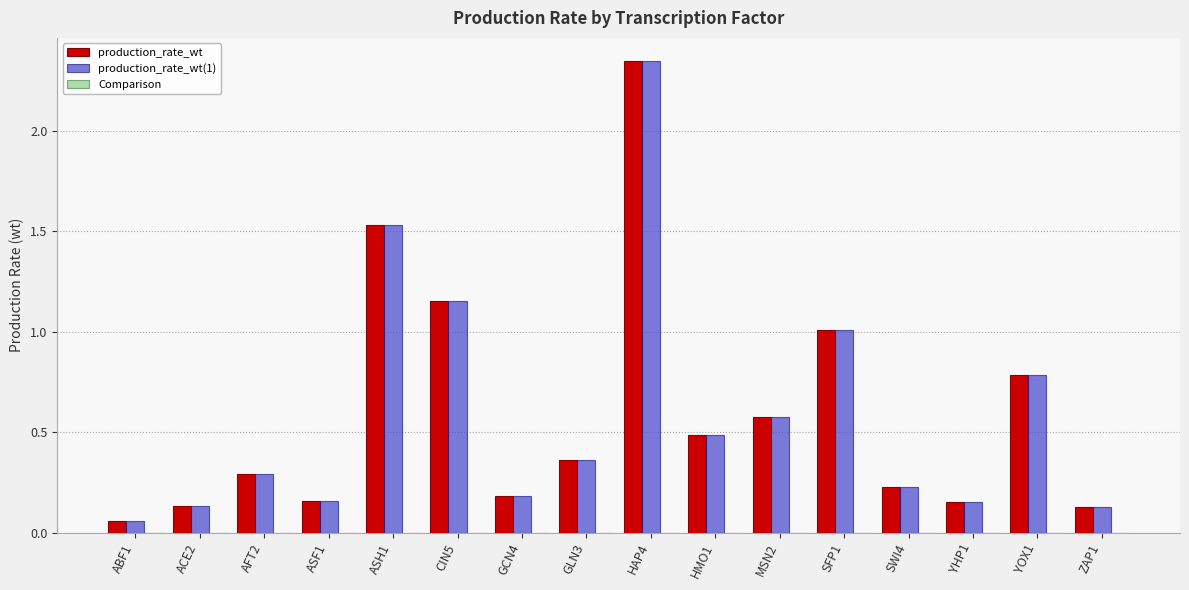

Which category has the highest value across all series?

HAP4